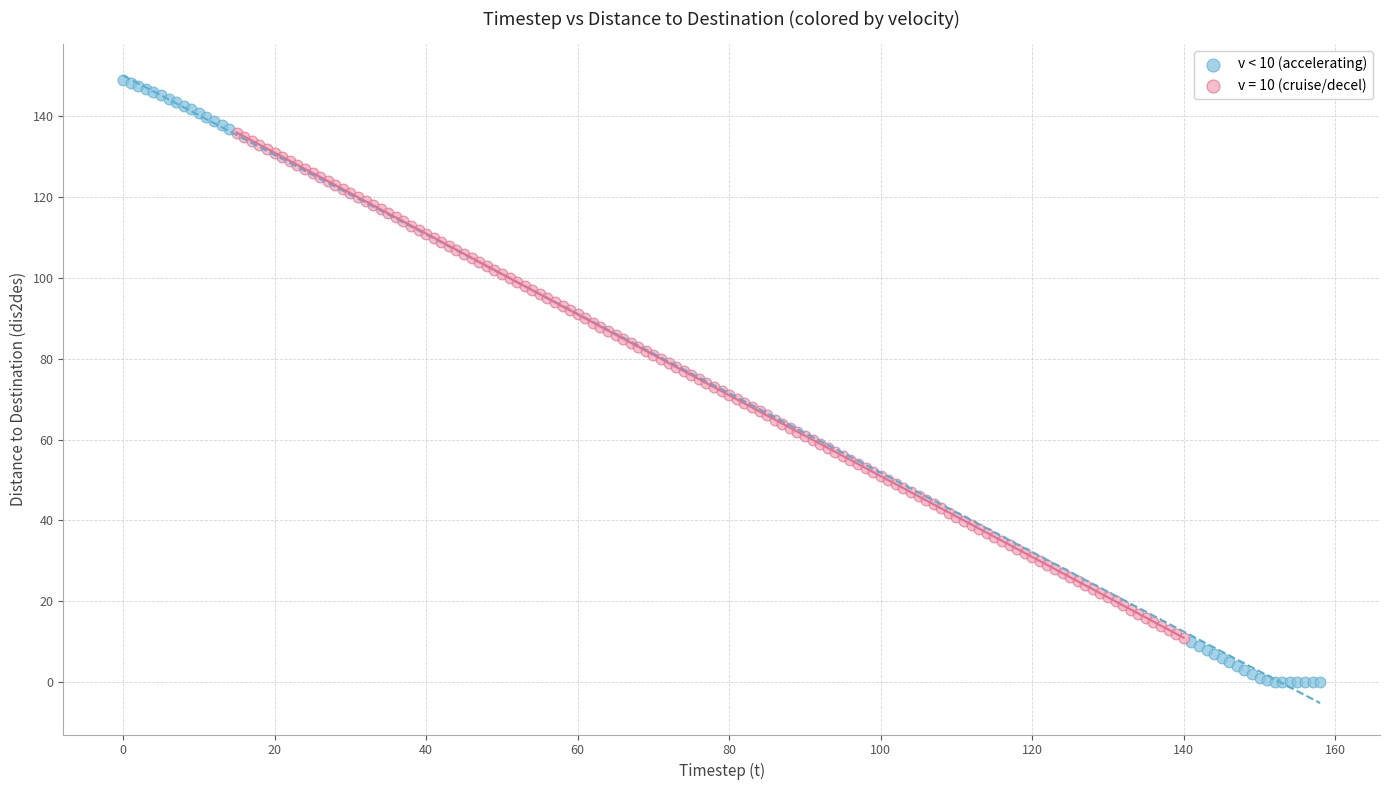

Which series reaches the minimum Y coordinate?

v < 10 (accelerating)